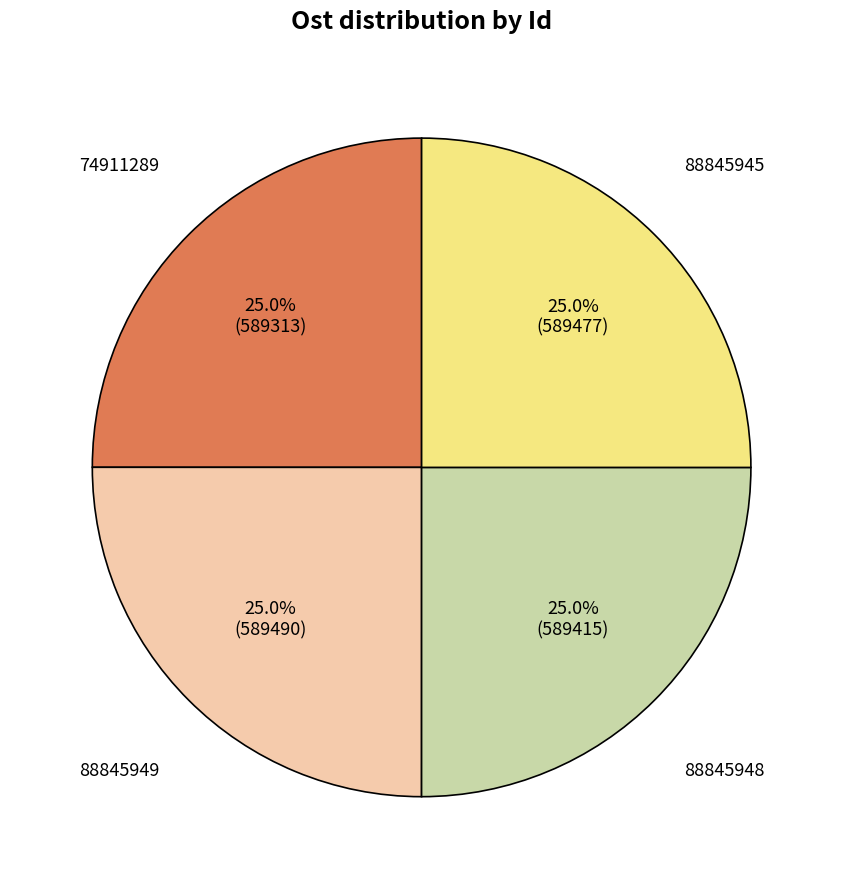

What is the ratio of the value at 88845945 to the value at 88845949?

1.0